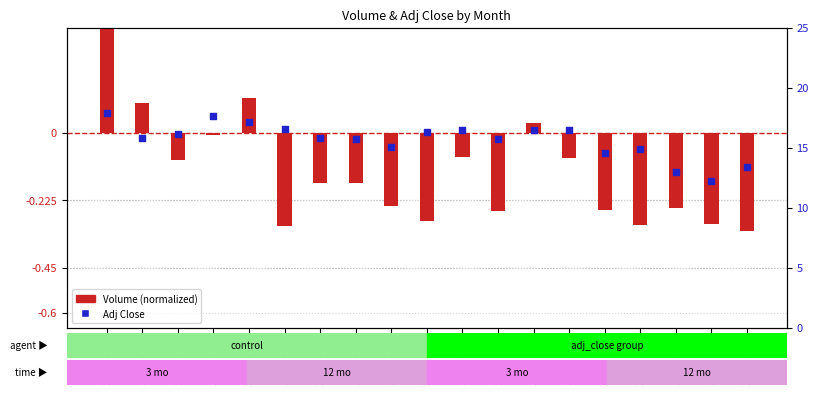

Which series has the largest total across all categories?

Adj Close